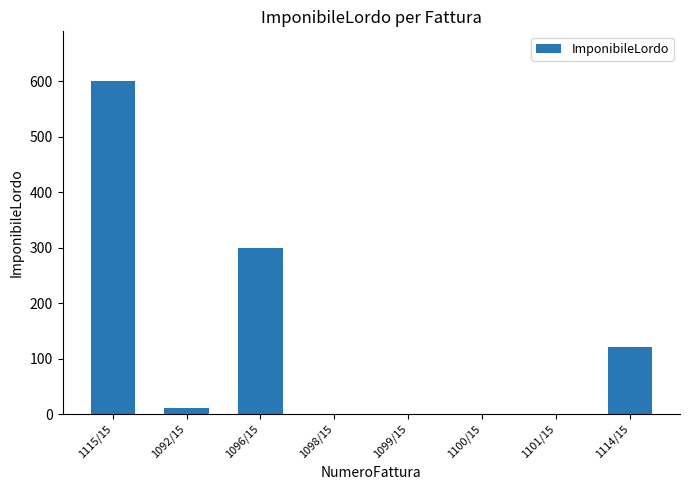

What is the change in value from 1092/15 to 1114/15?

+110